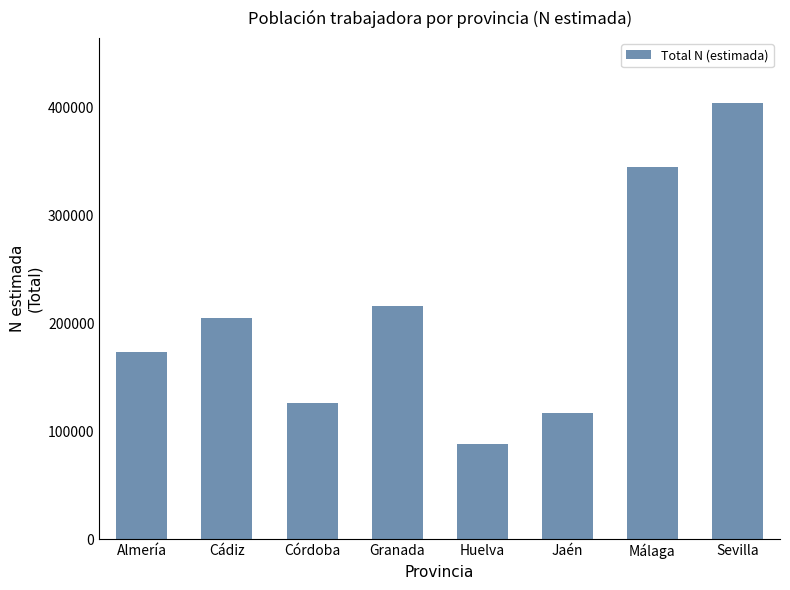

What is the ratio of the value at Cádiz to the value at Sevilla?

0.5